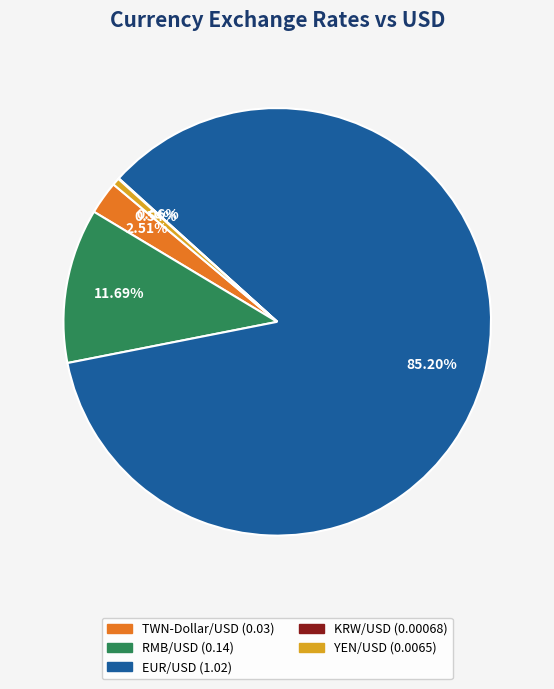

Does any single category account for the majority?

Yes